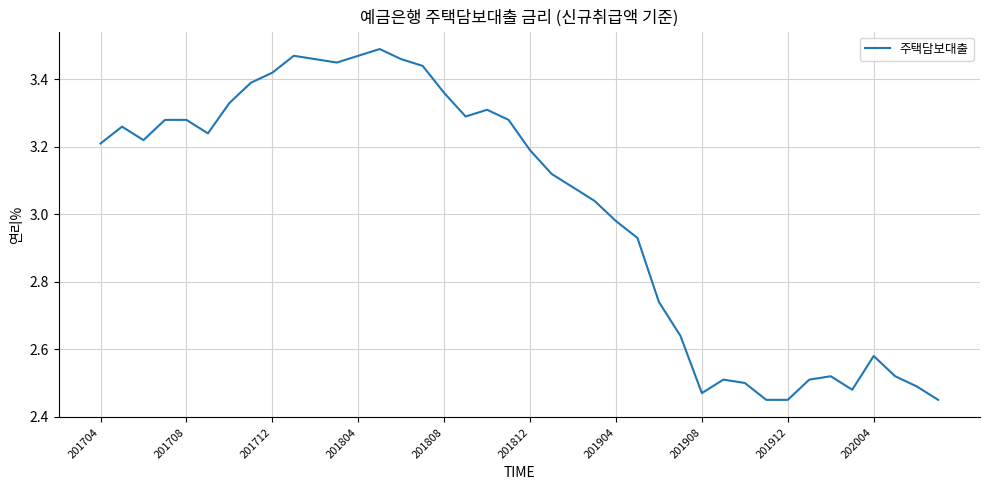

What is the difference between the maximum and minimum values?

1.0